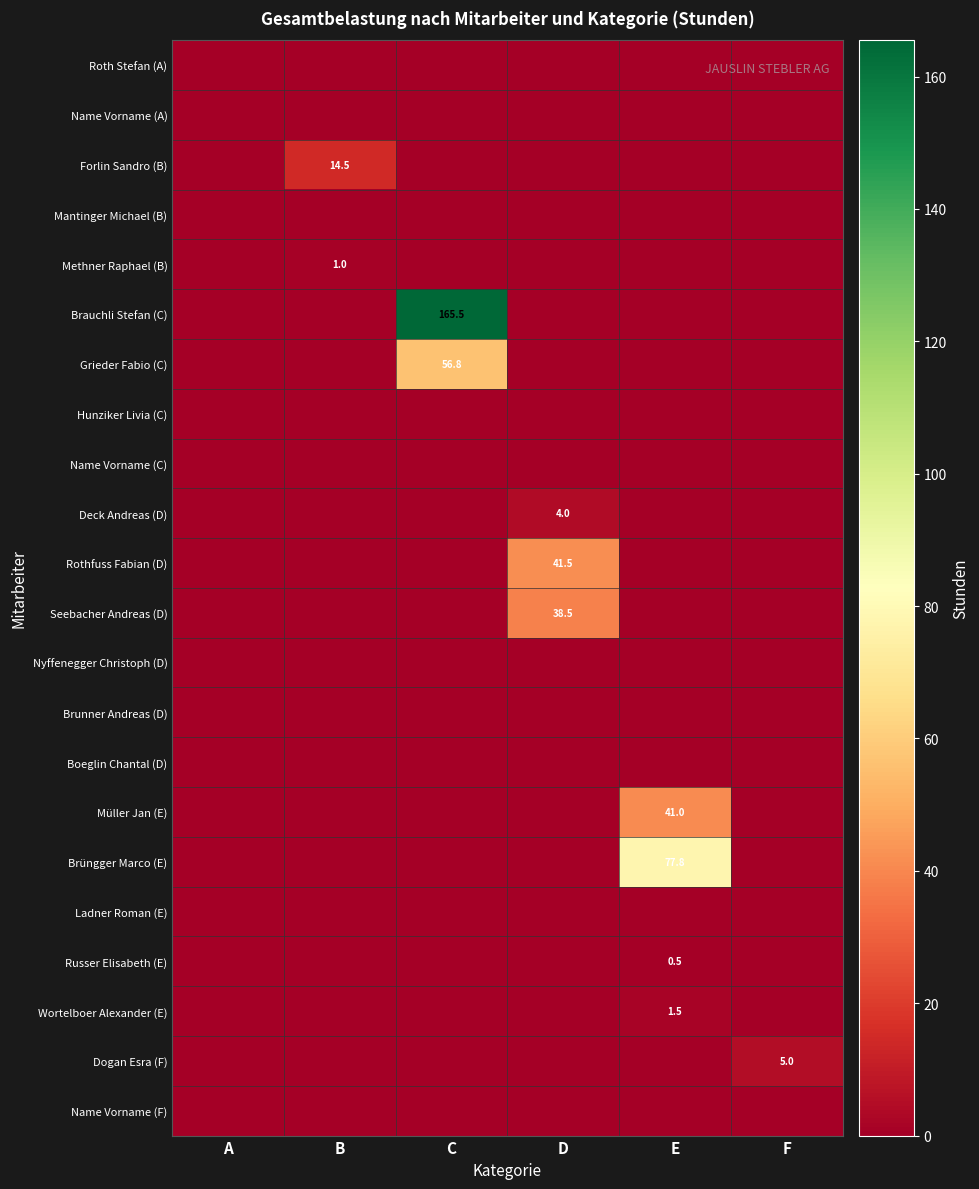

Count the number of data series in this chart.

22